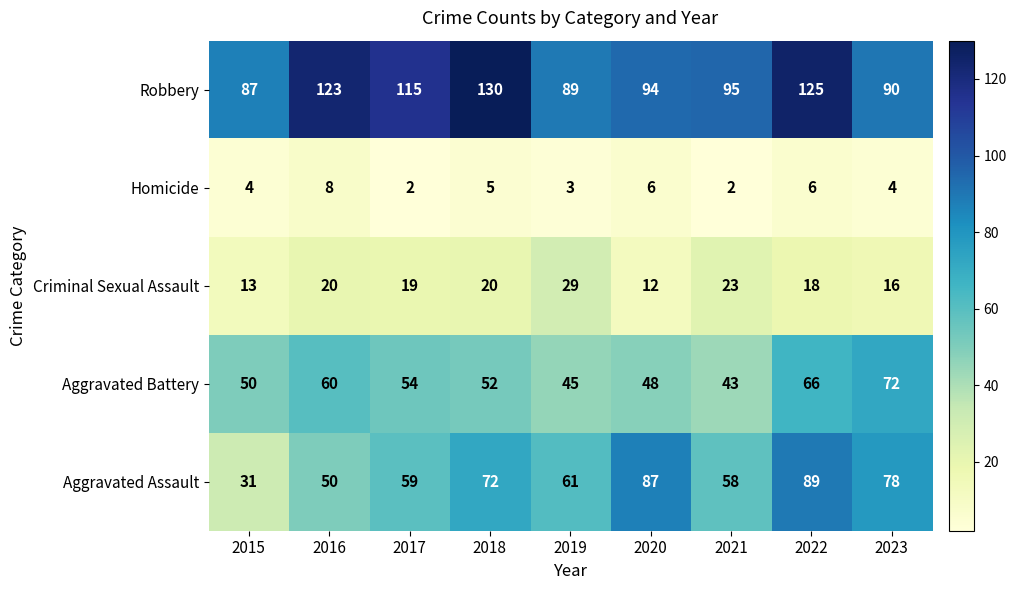

What is the sum of all Aggravated Assault values?

585